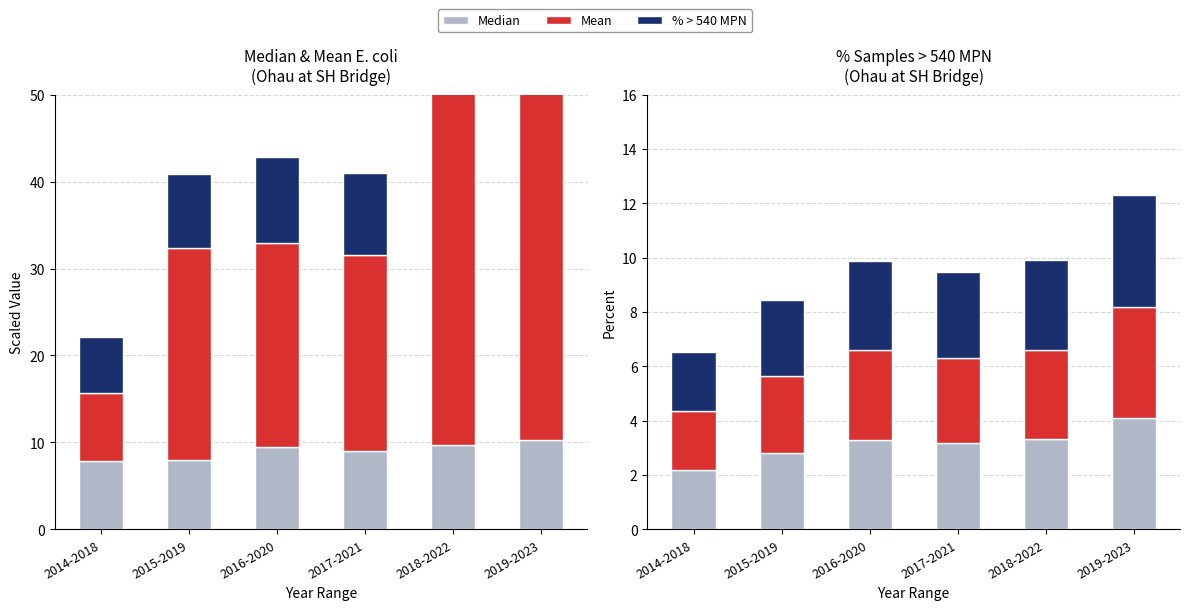

How many bars are there in each group?

3